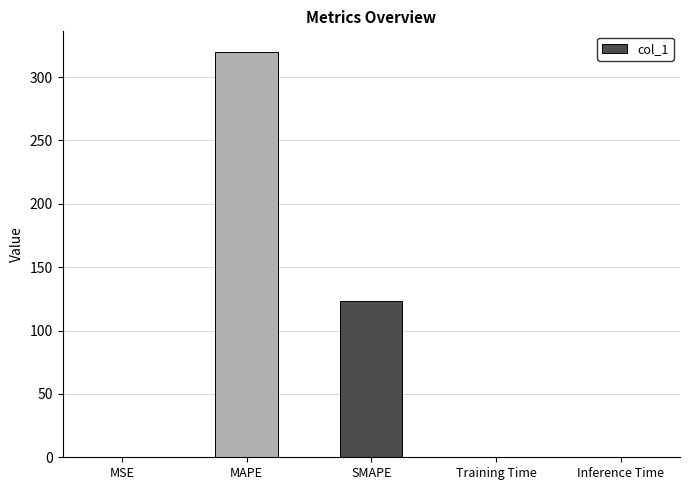

What is the sum of all values?

443.5